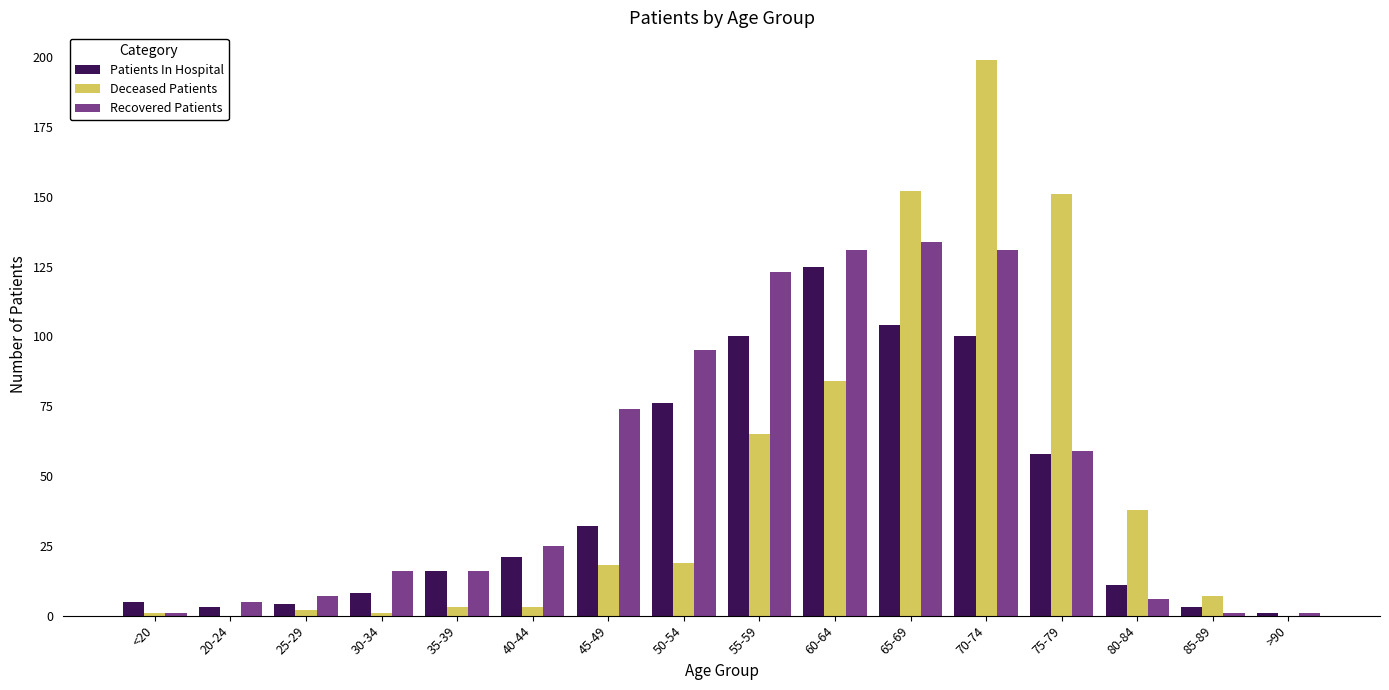

Which category has the highest value in the Deceased Patients series?

70-74